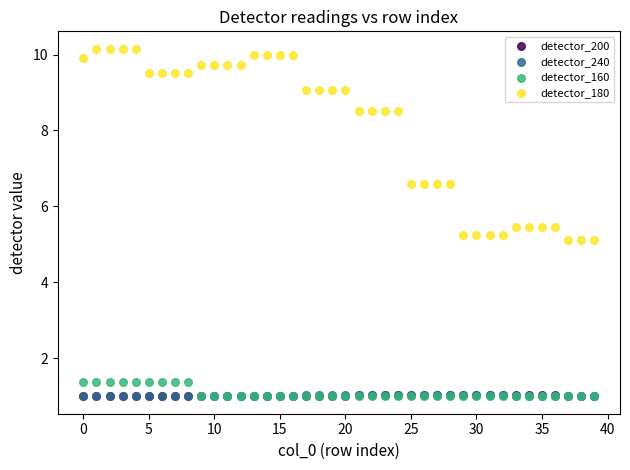

Which series reaches the maximum Y coordinate?

detector_180